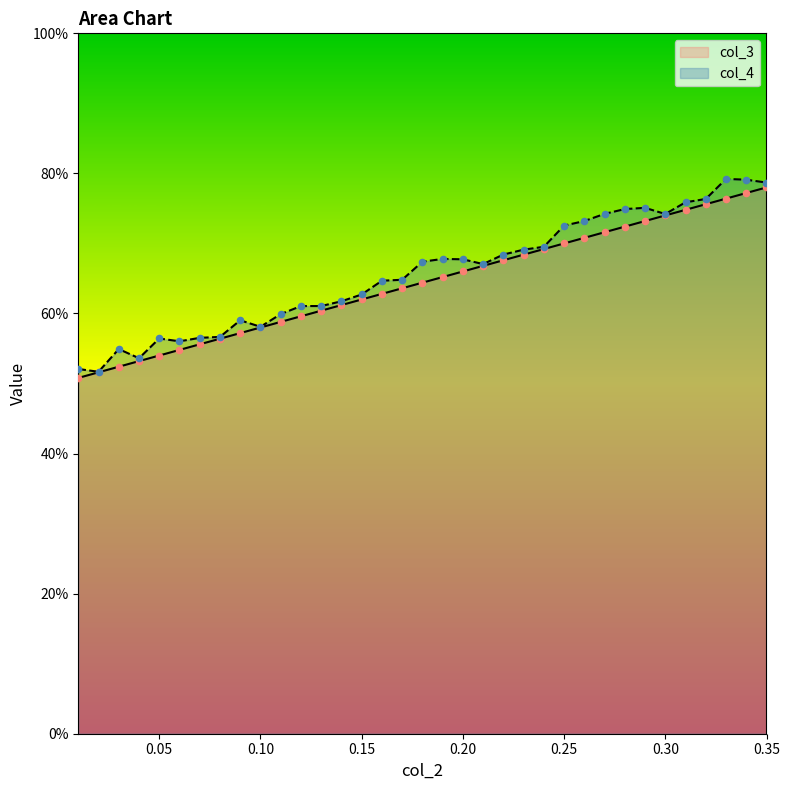

Which series has the largest total across all categories?

col_4